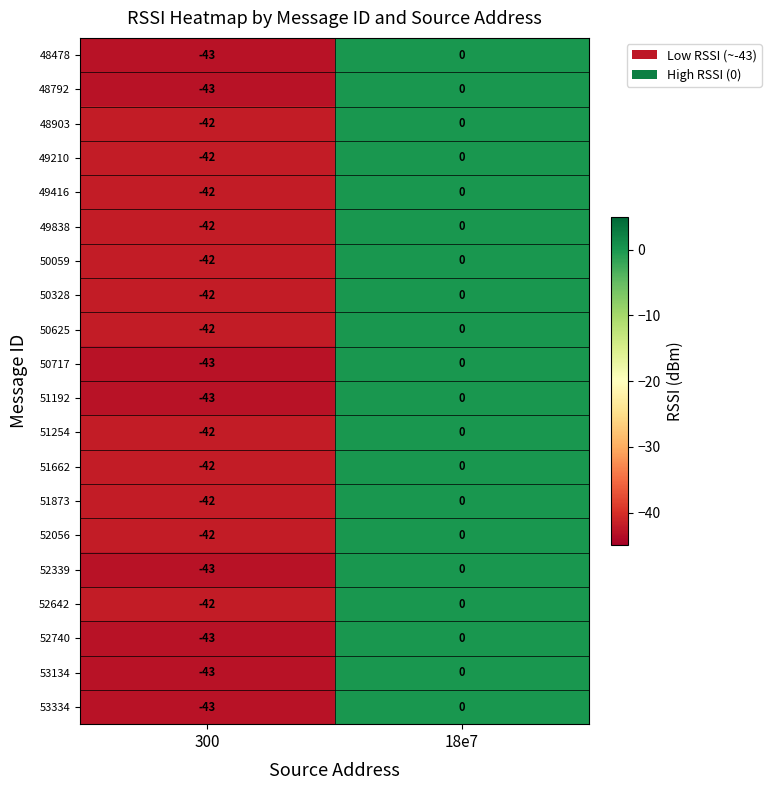

At which category is the sum across all series the highest?

18e7